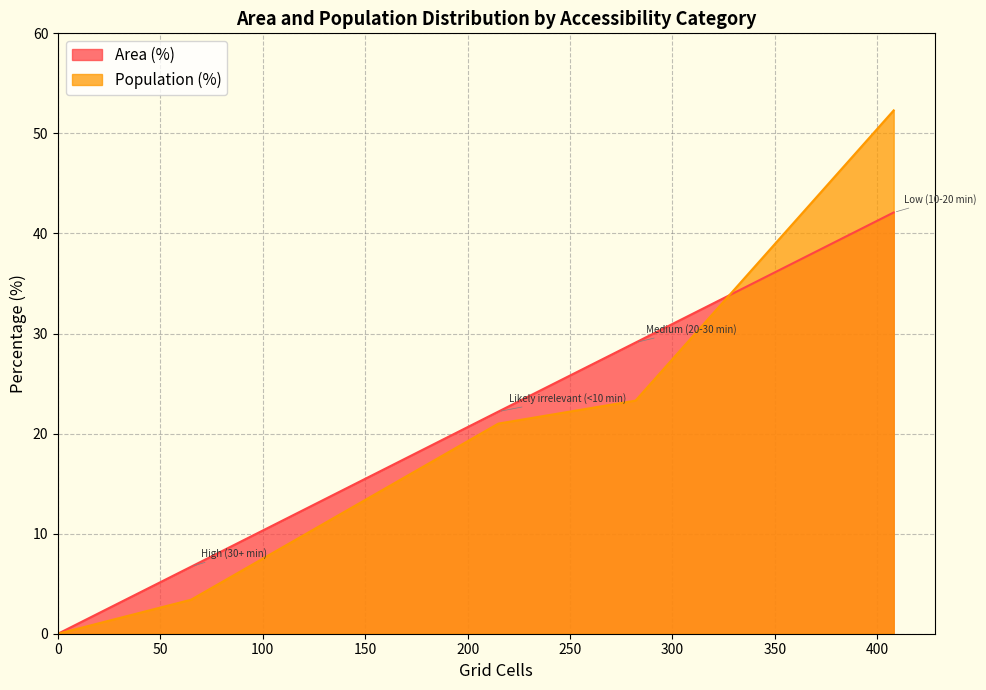

Is it true that Population (%) equals 21.0 at Likely irrelevant (<10 min)?

True